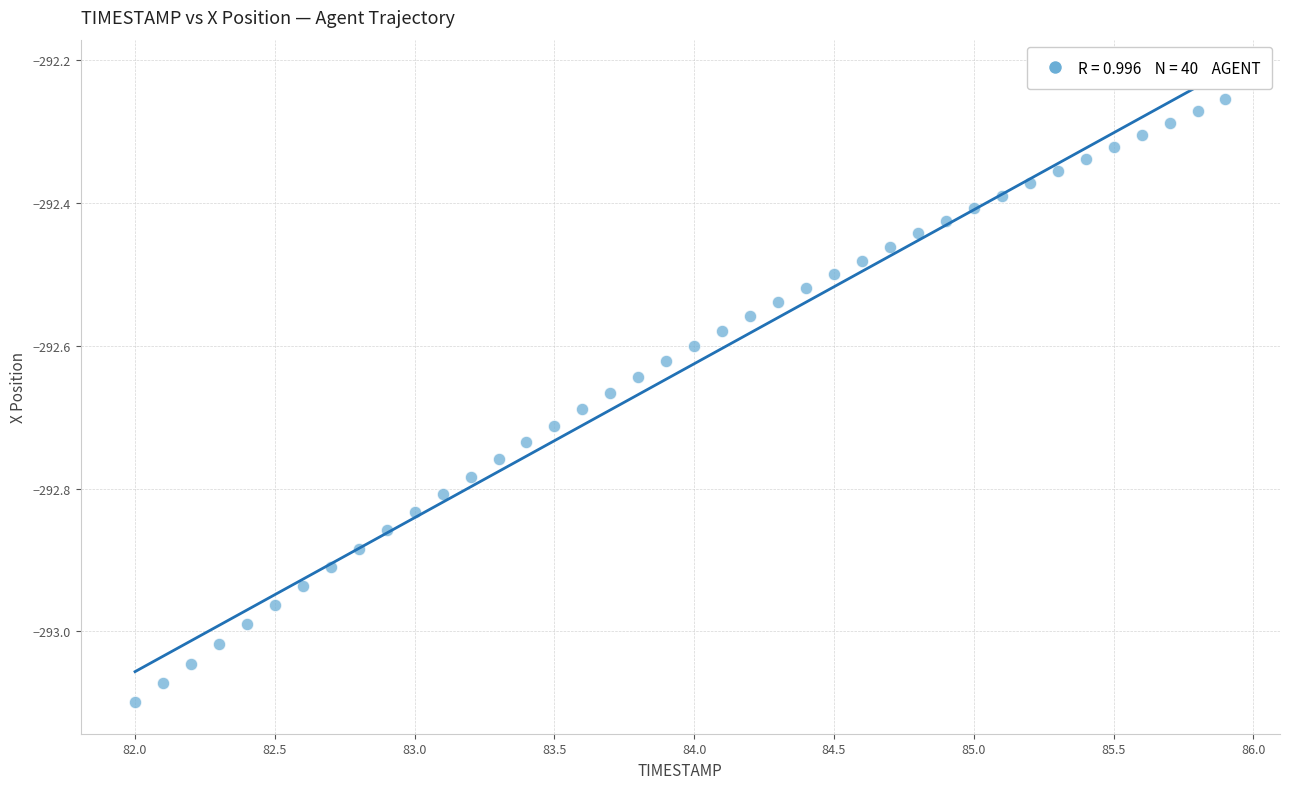

What is the range of X values (max minus min)?

3.9